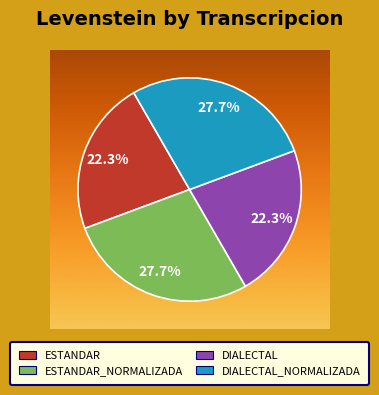

Which has a higher value, Estandar or Dialectal_normalizada?

Dialectal_normalizada